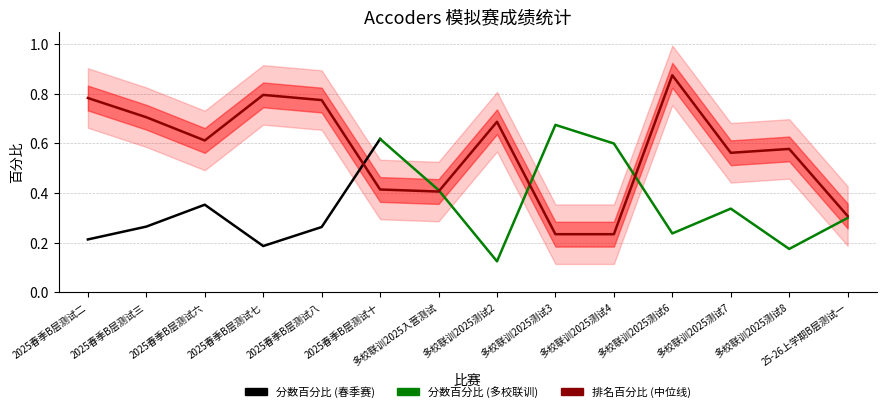

How many points are higher than both their immediate neighbors (excluding endpoints)?

4